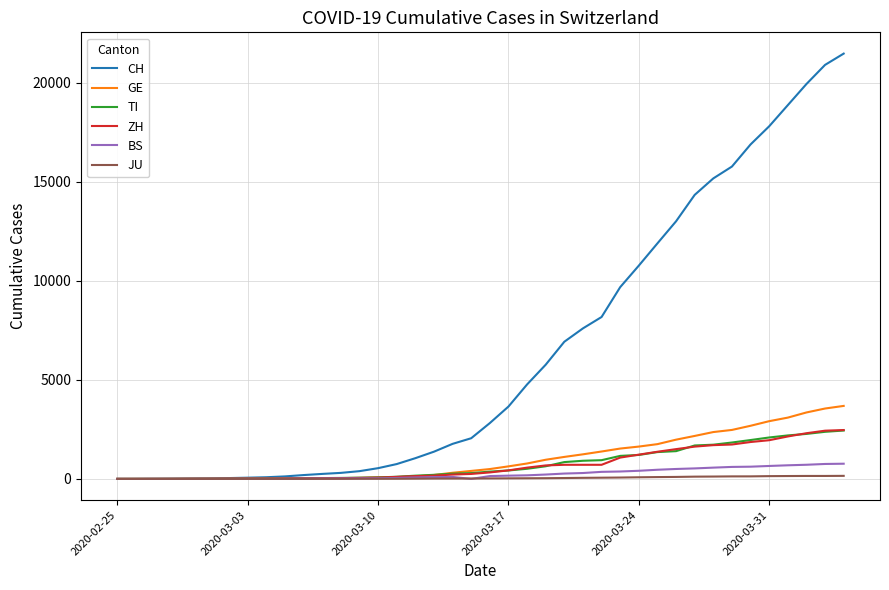

Which series has the largest total across all categories?

CH